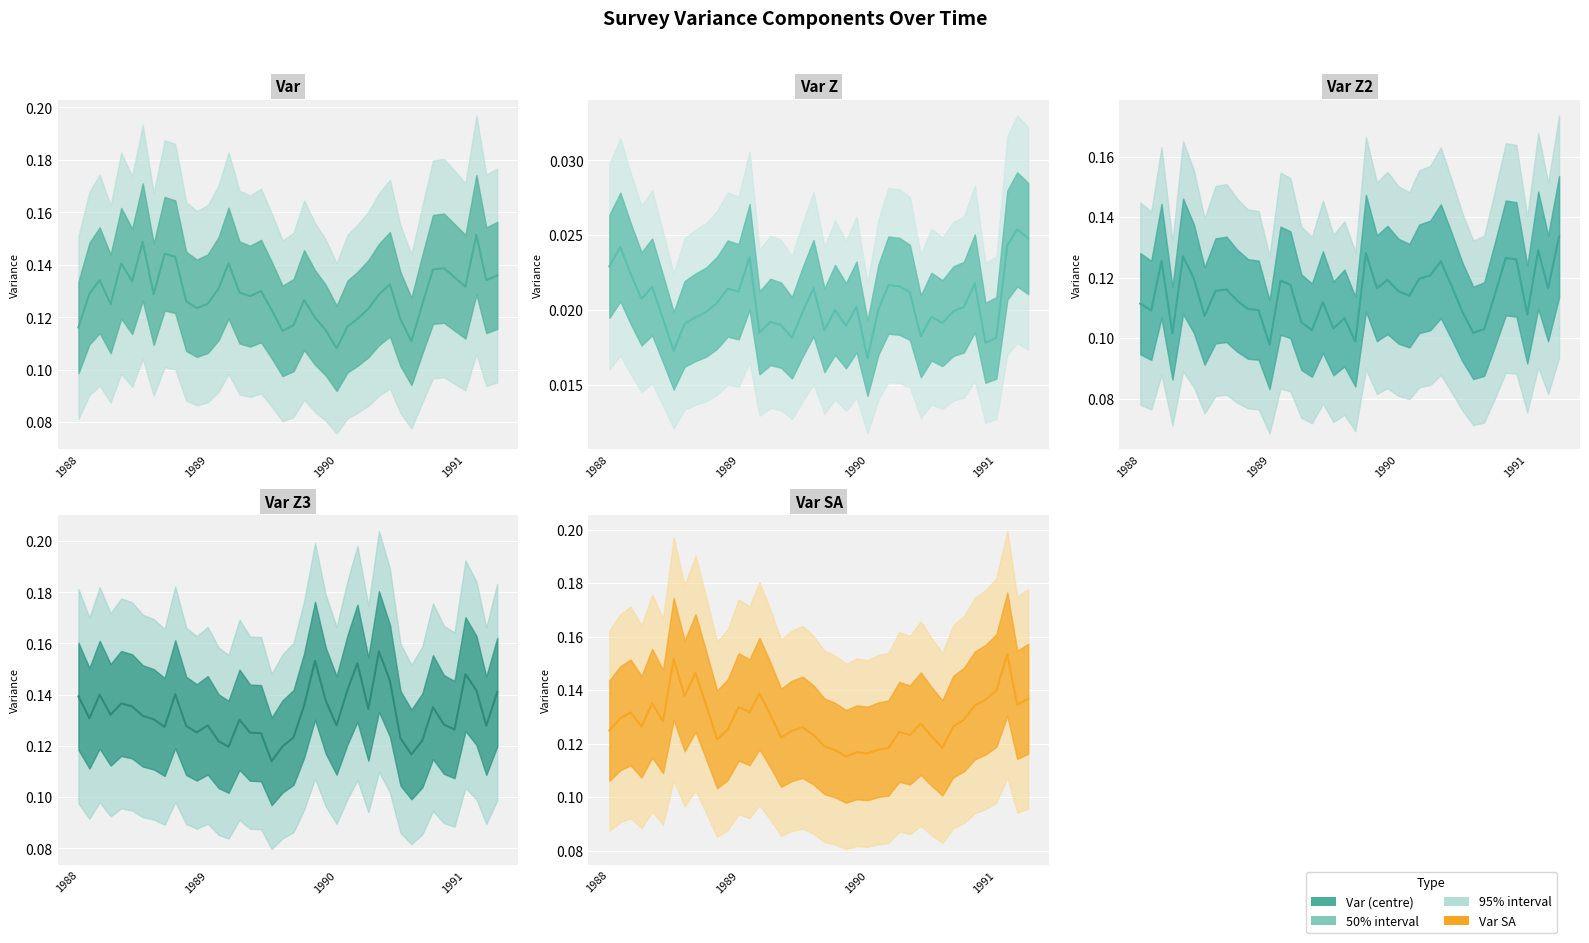

Is it true that Var_Z2 equals 0.2 at 19?

False